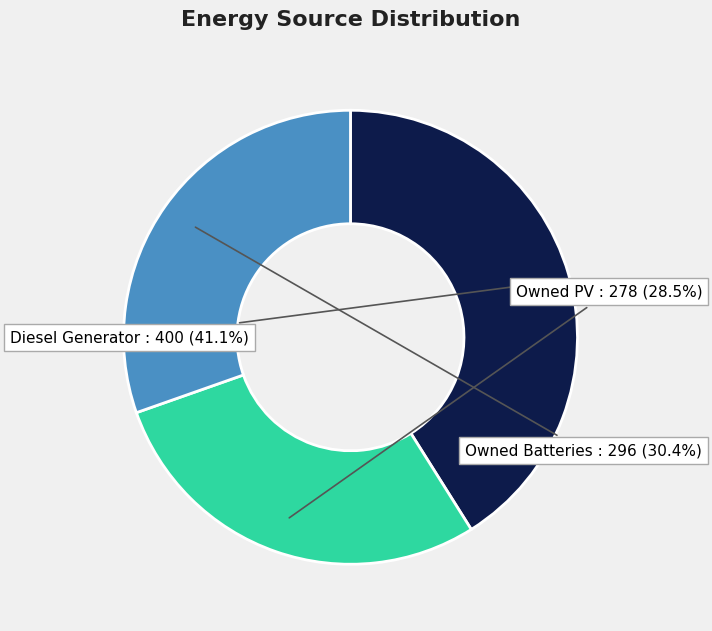

To the nearest percent, what is the difference between the largest and smallest slice percentages?

13%